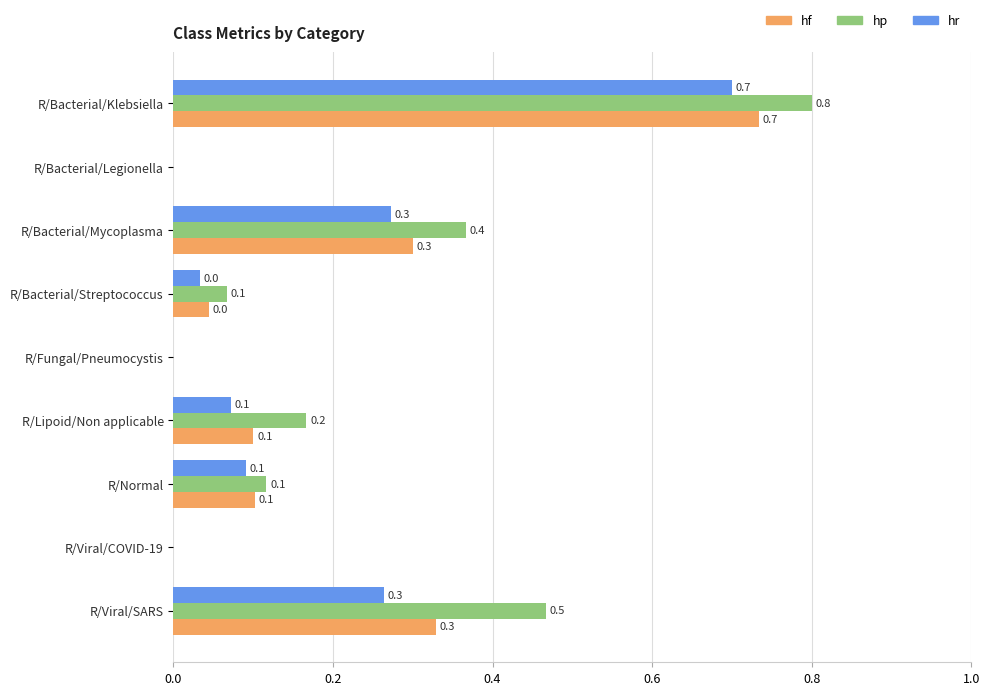

What is the approximate value of hf at R/Viral/SARS?

0.3